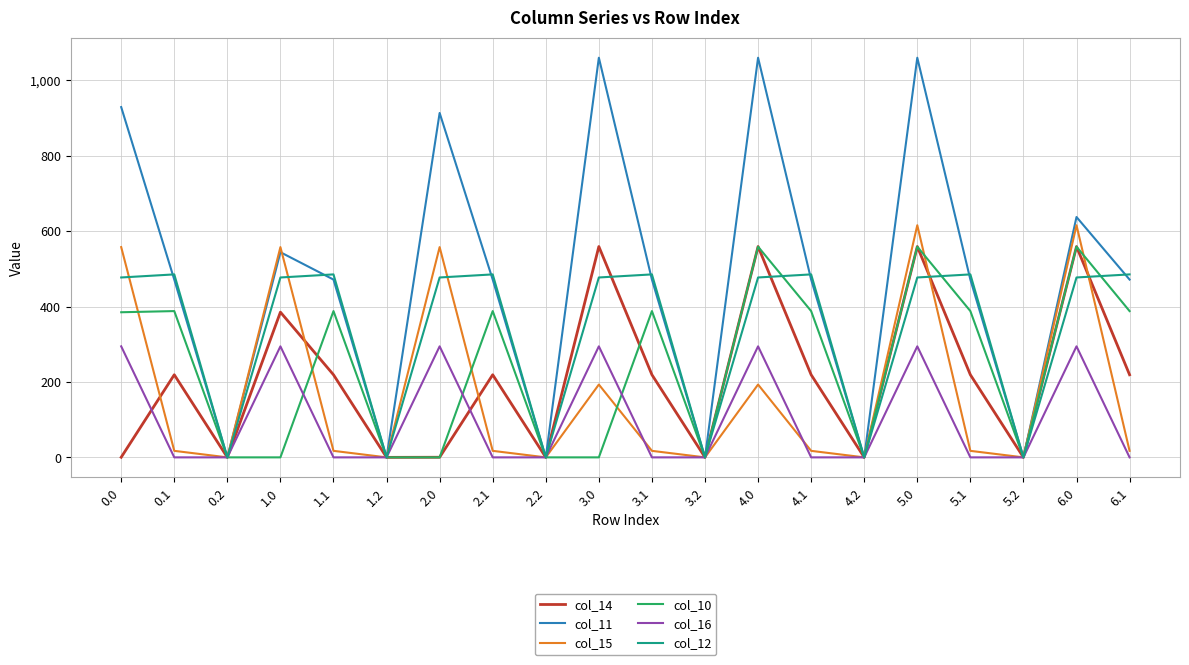

At which category is the sum across all series the highest?

5.0